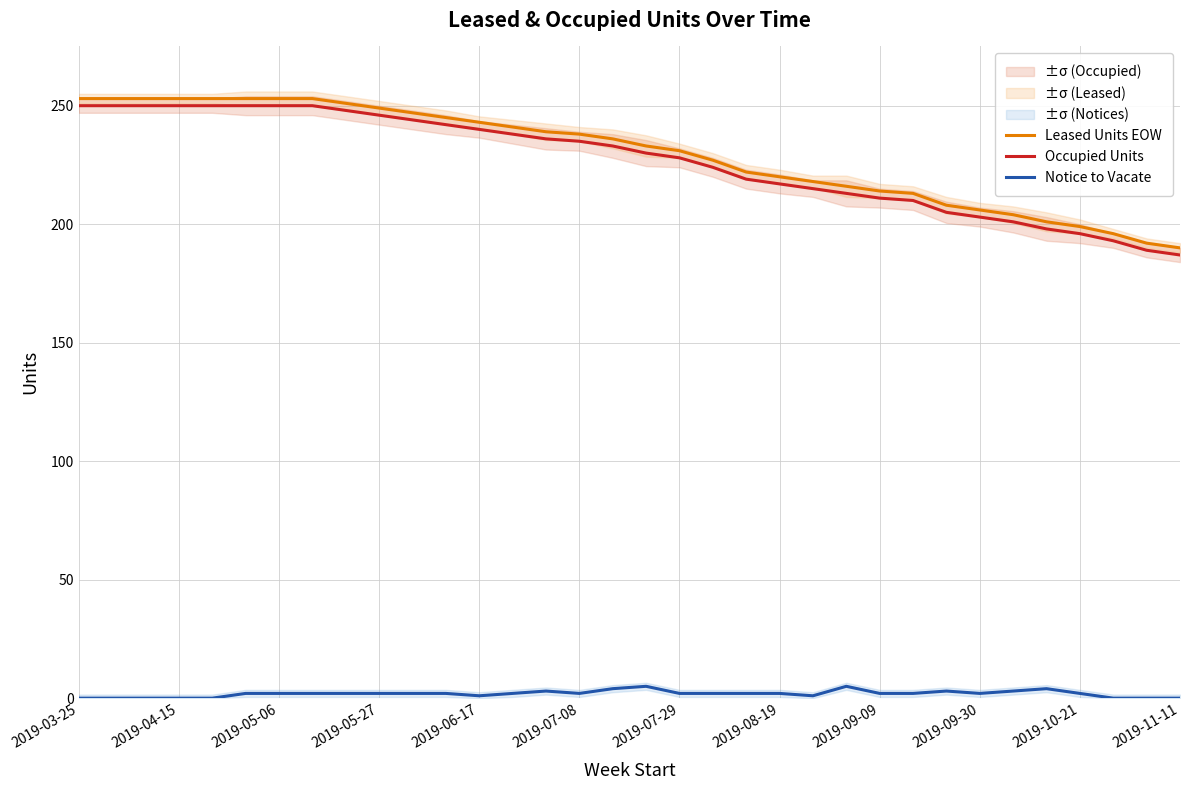

What is the value of the Occupied Units point at the 9th from the left?

248